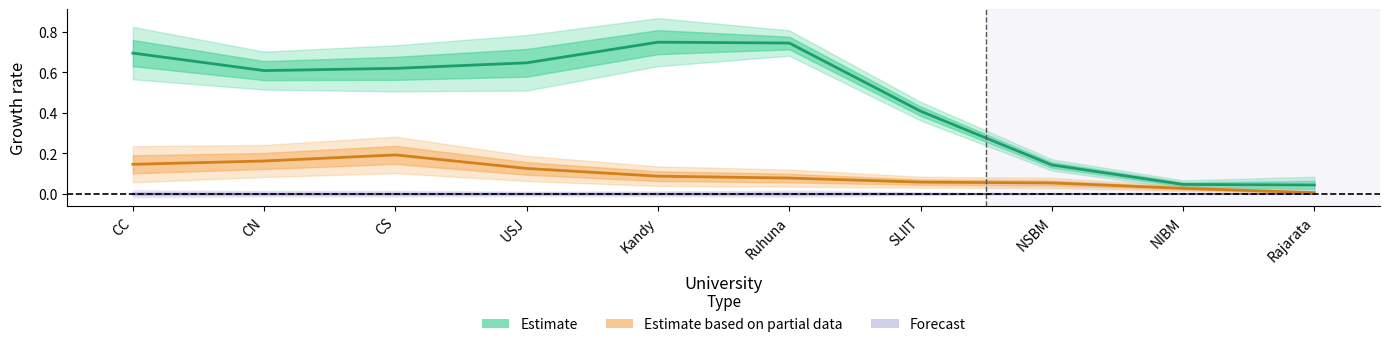

What is the difference between the Estimate based on partial data values at Rajarata and Ruhuna?

0.1